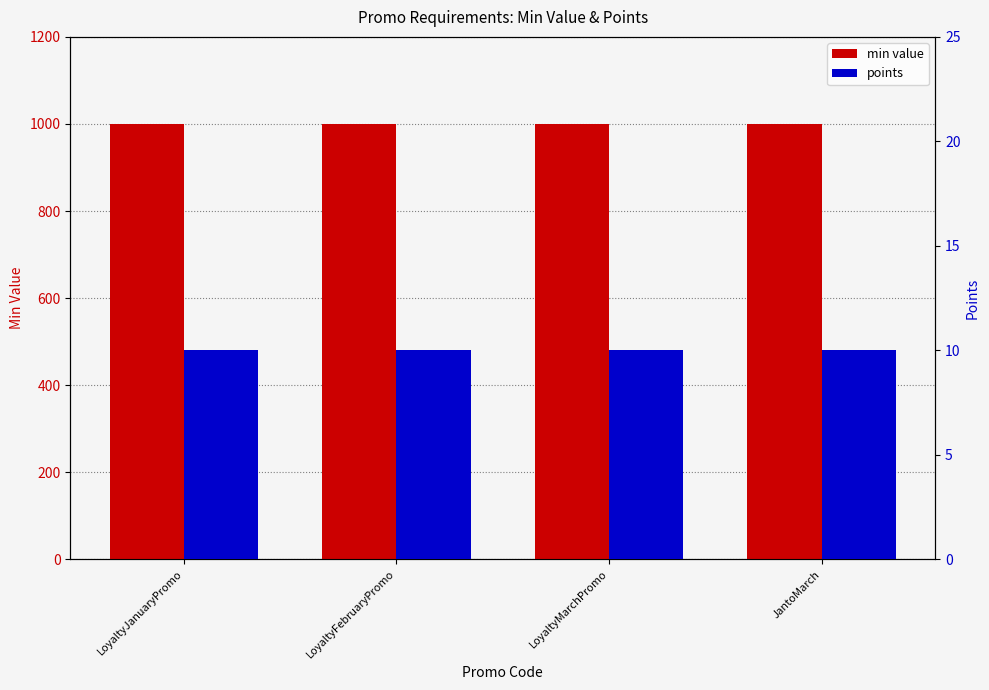

Which category has the highest value in the points series?

LoyaltyJanuaryPromo